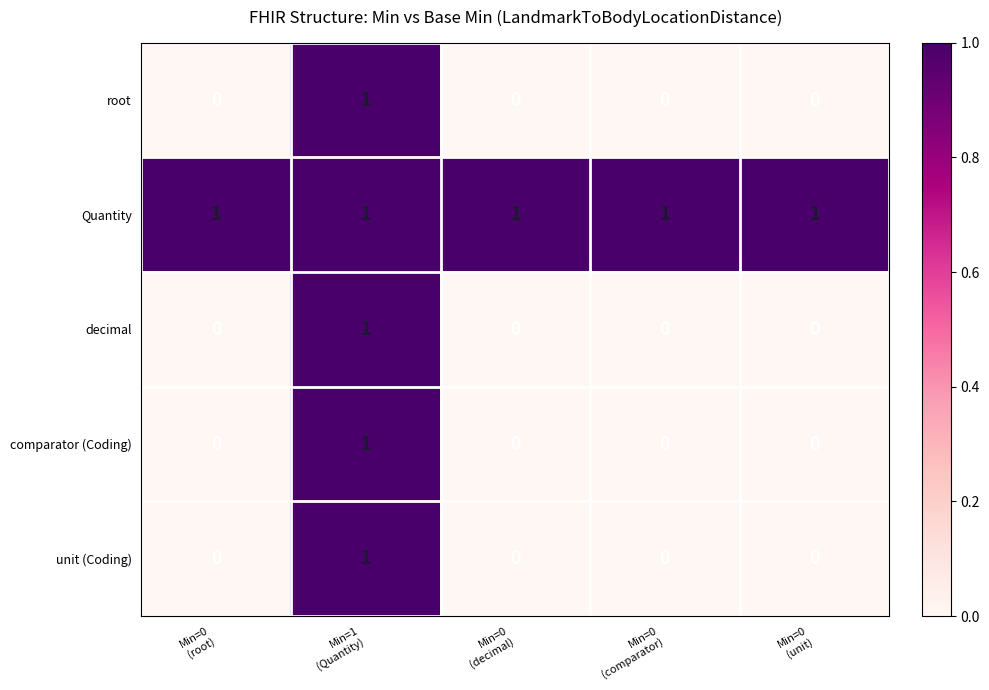

How many categories are shown in the chart?

5